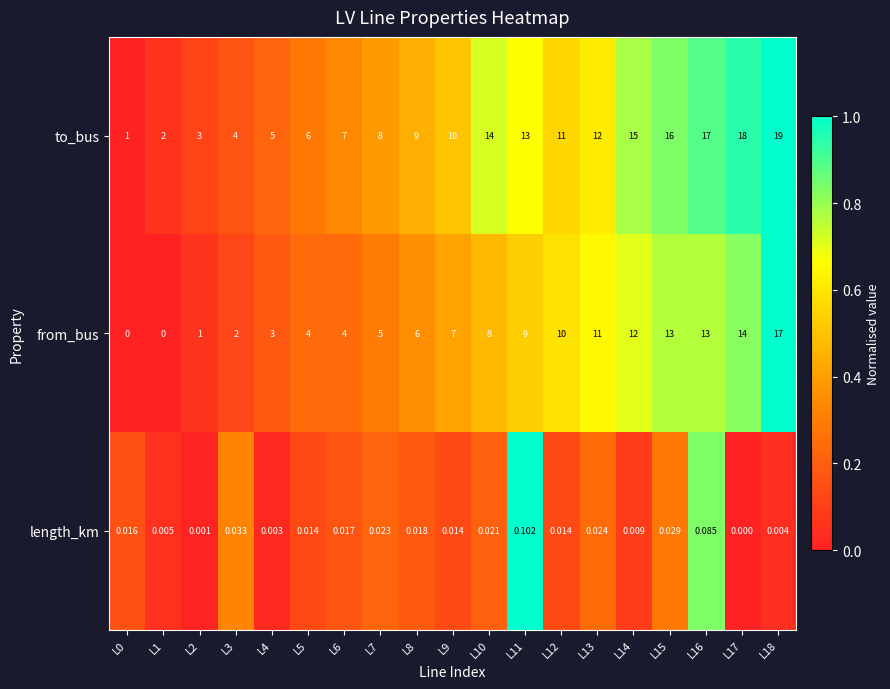

At which category is the sum across all series the highest?

L18